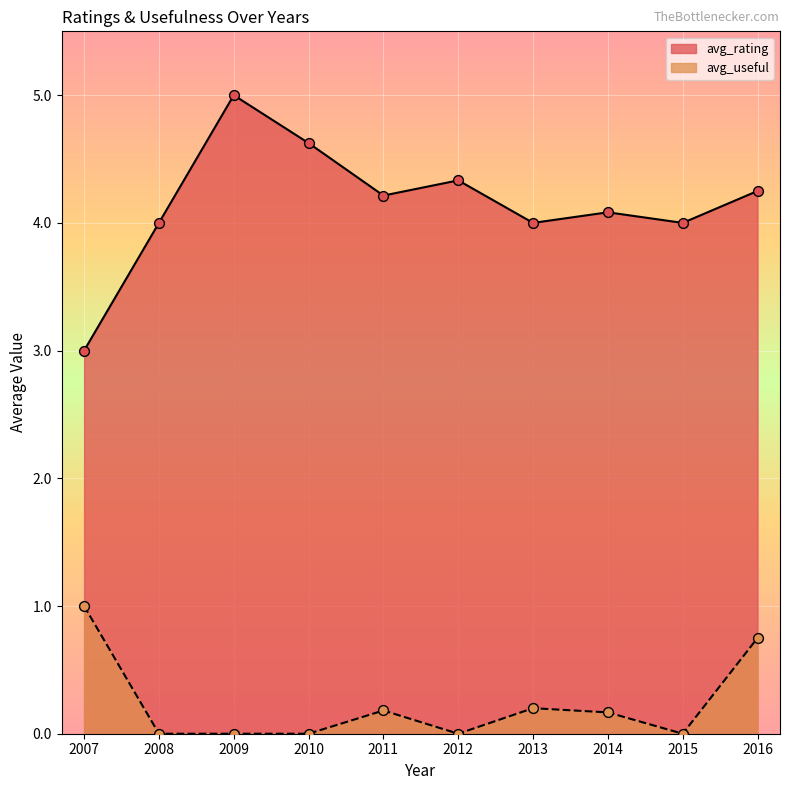

Is the value of avg_useful at 2014 greater than the value of avg_rating at 2010?

No